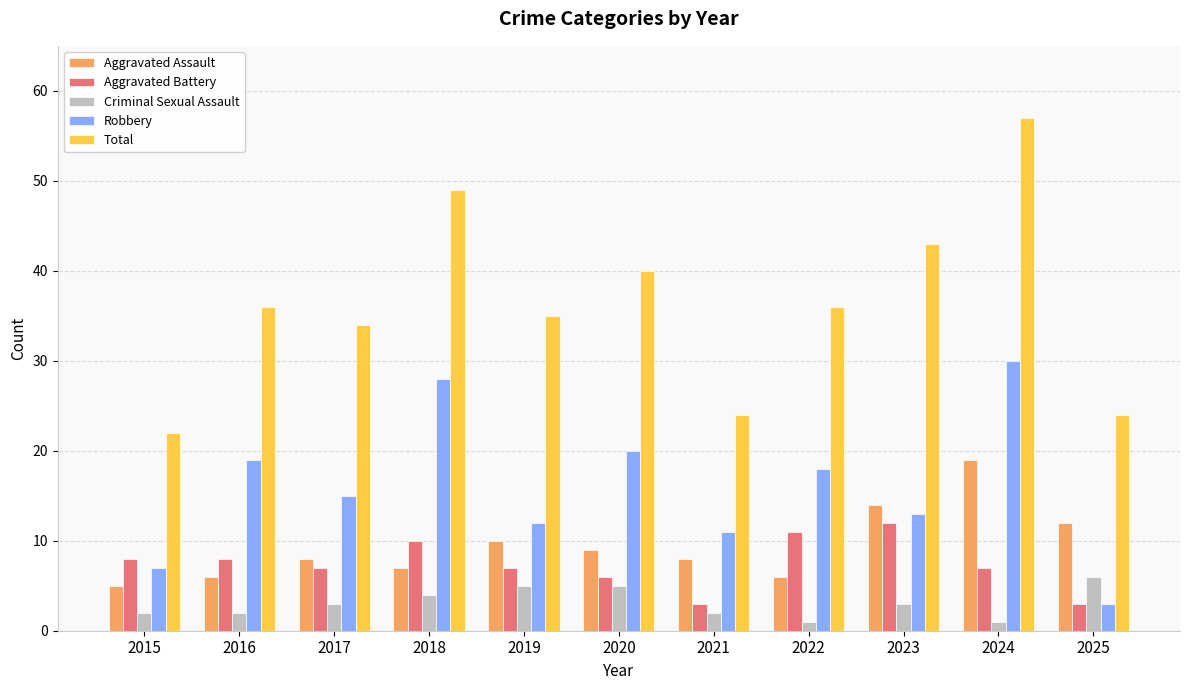

What are all the series names shown in the legend?

Aggravated Assault, Aggravated Battery, Criminal Sexual Assault, Robbery, Total